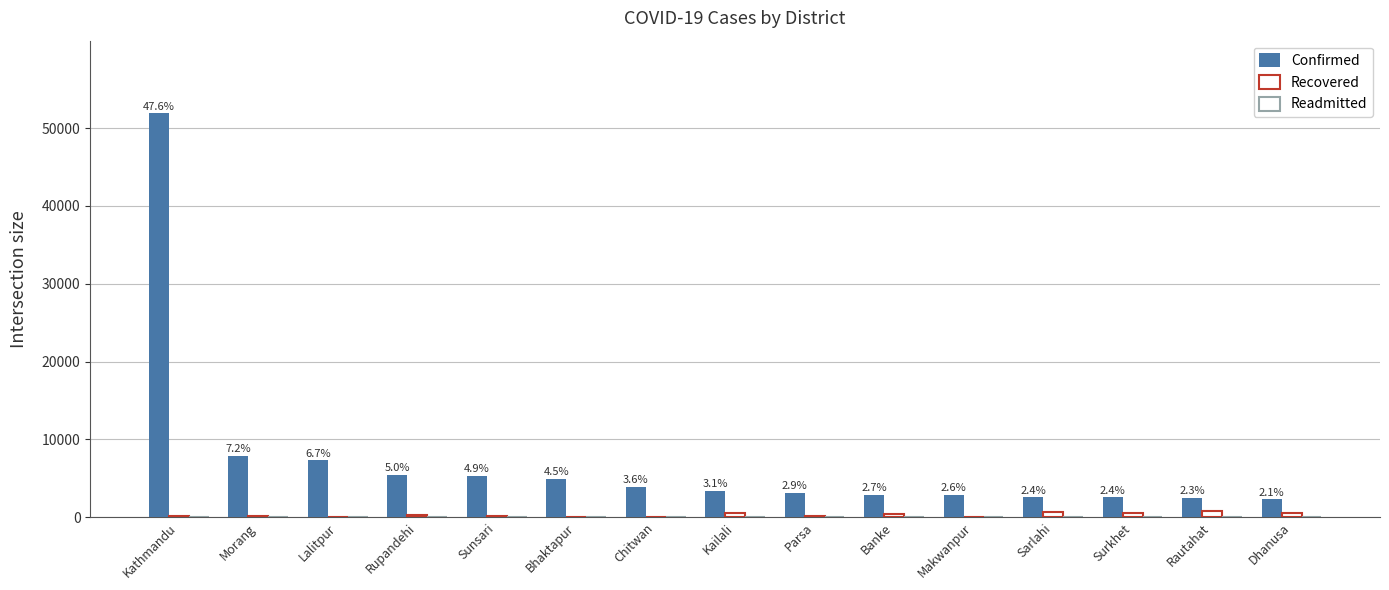

Which has a higher value, Sarlahi or Morang?

Morang